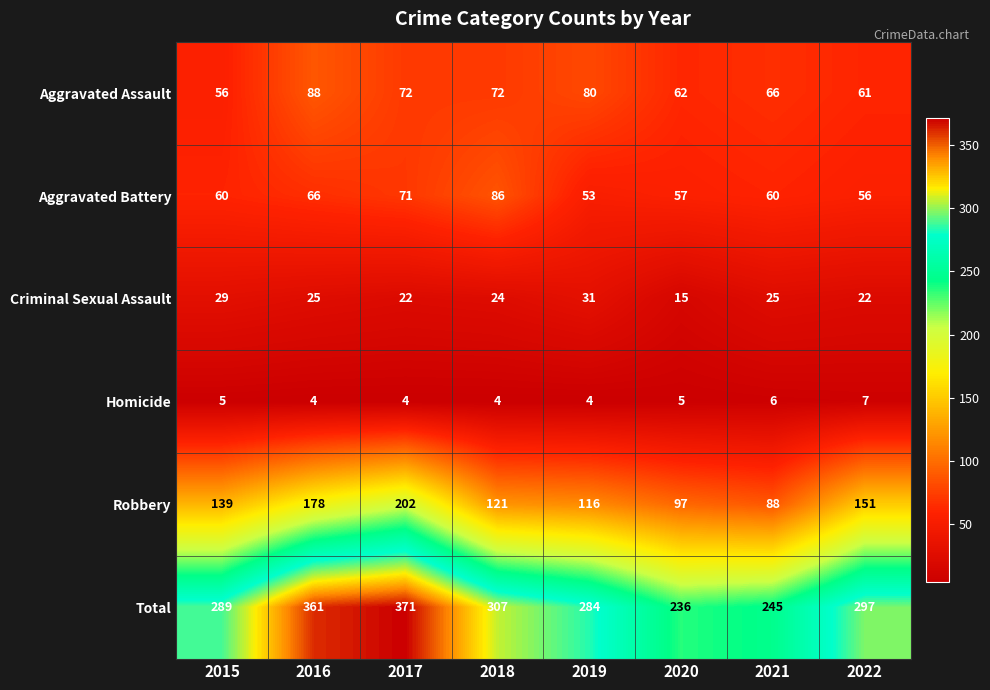

What is the minimum value for Criminal Sexual Assault?

15